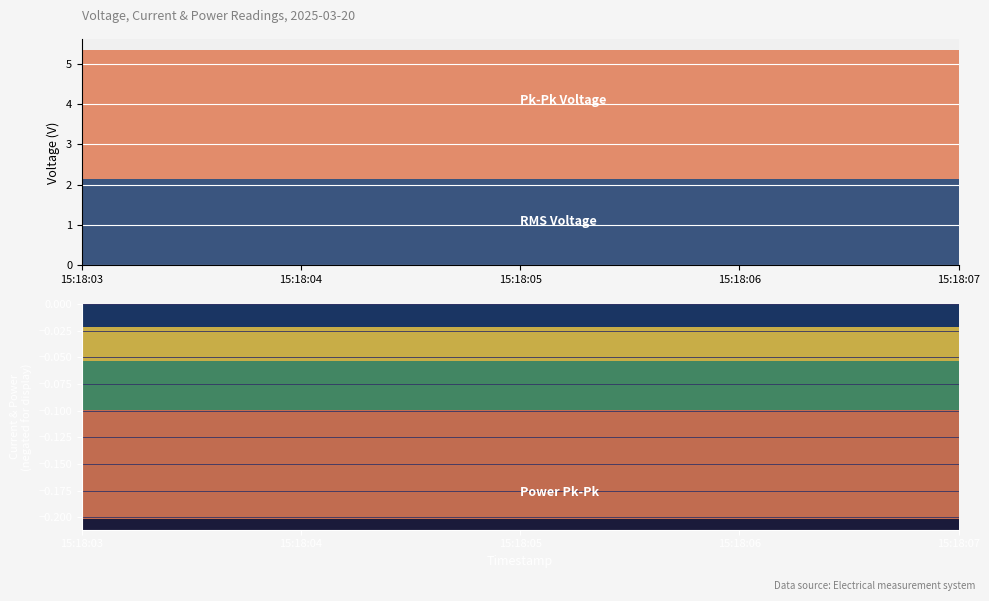

Reading left to right, transcribe all the data shown in this chart.

RMS Voltage (V): 2025-03-20 15:18:03=2.1	2025-03-20 15:18:05=2.1	2025-03-20 15:18:07=2.1
Pk-Pk Voltage (V): 2025-03-20 15:18:03=3.2	2025-03-20 15:18:05=3.2	2025-03-20 15:18:07=3.2
Current RMS (A): 2025-03-20 15:18:03=0.0	2025-03-20 15:18:05=0.0	2025-03-20 15:18:07=0.0
Current Pk-Pk (A): 2025-03-20 15:18:03=0.0	2025-03-20 15:18:05=0.0	2025-03-20 15:18:07=0.0
Power RMS (W): 2025-03-20 15:18:03=0.0	2025-03-20 15:18:05=0.0	2025-03-20 15:18:07=0.0
Power Pk-Pk (W): 2025-03-20 15:18:03=0.1	2025-03-20 15:18:05=0.1	2025-03-20 15:18:07=0.1